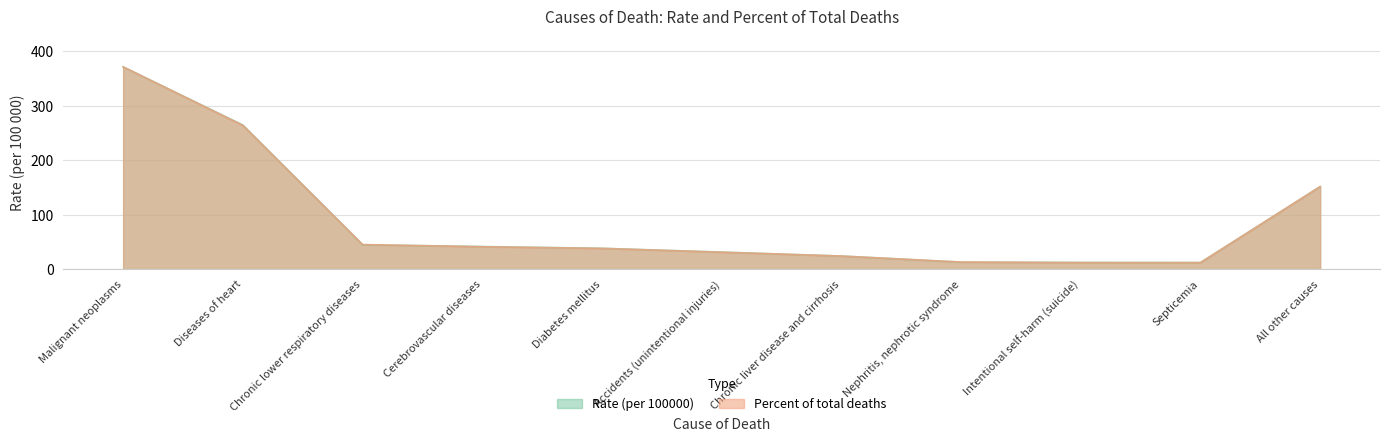

What is the value of the Rate (per 100000) point at the 1st from the left?

371.3